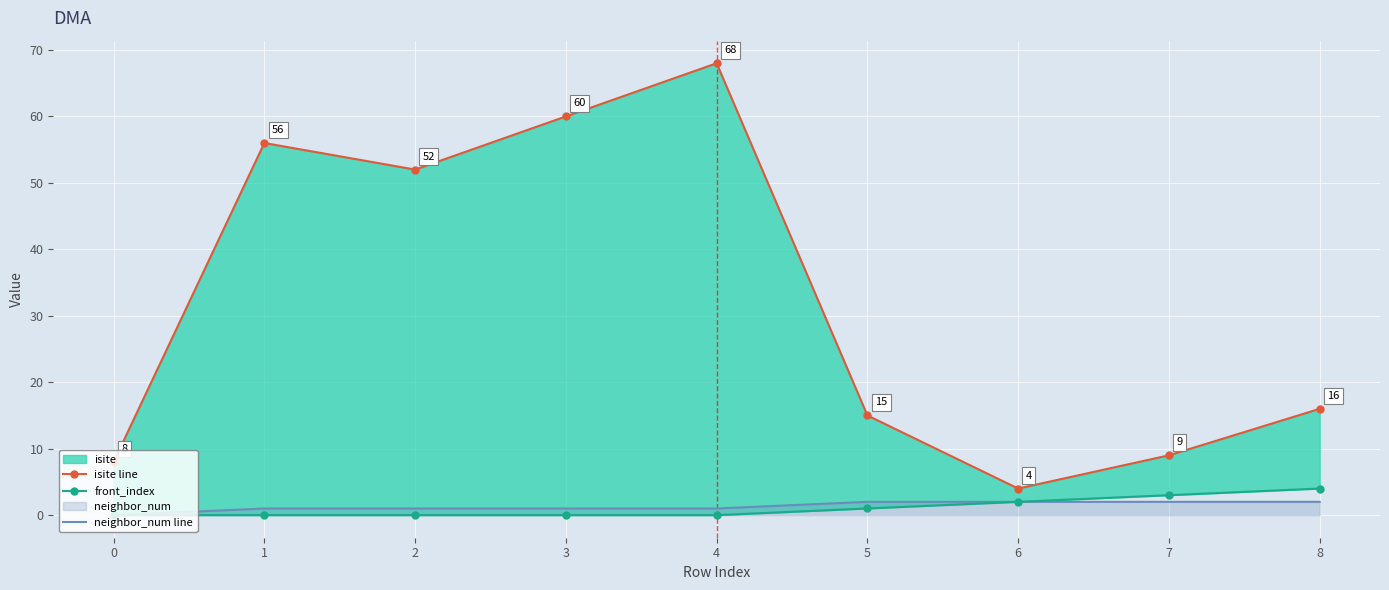

At which category is the sum across all series the highest?

4